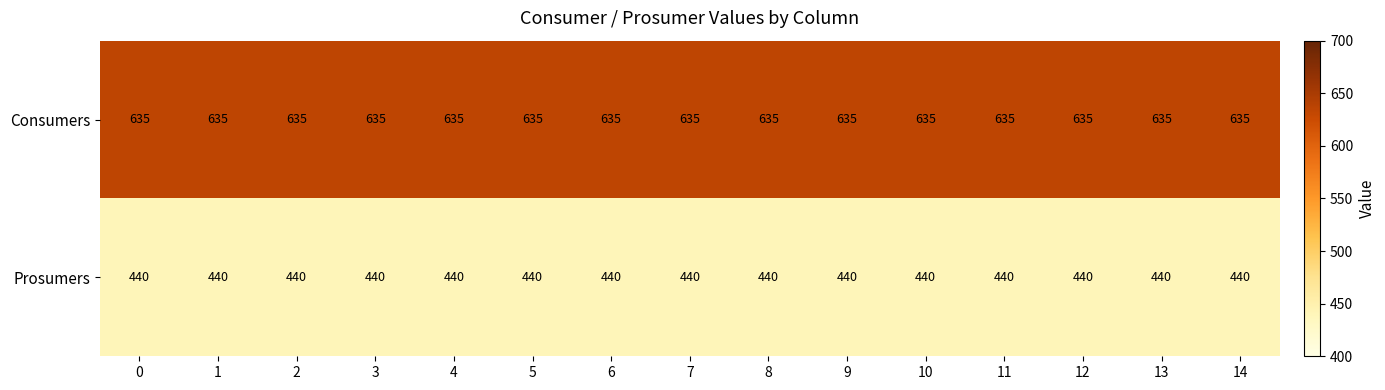

What is the maximum value shown in the chart?

635